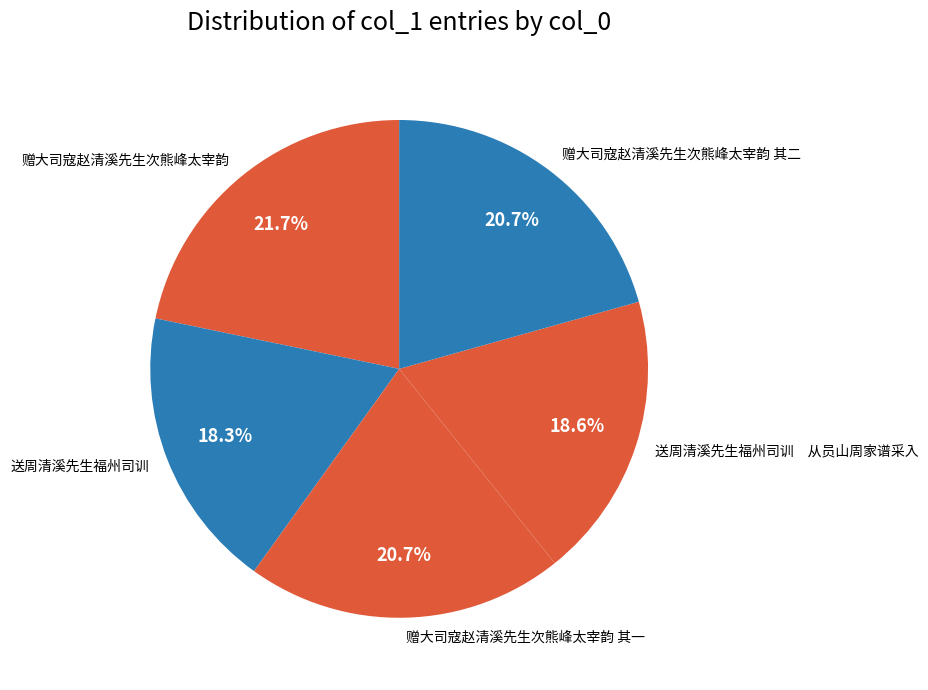

Is there any slice that represents more than half of the pie?

No